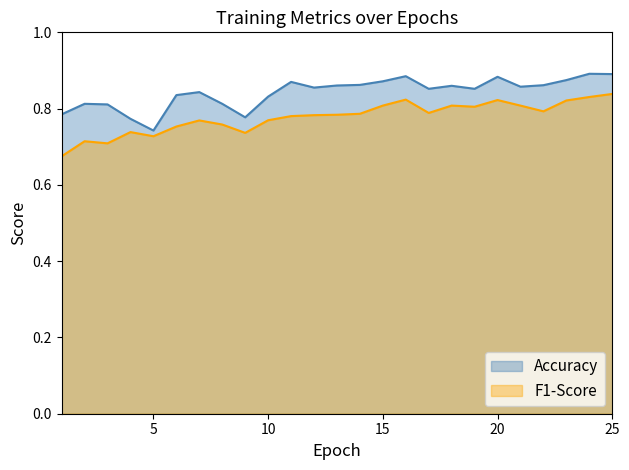

What is the highest value of the Accuracy series?

0.9